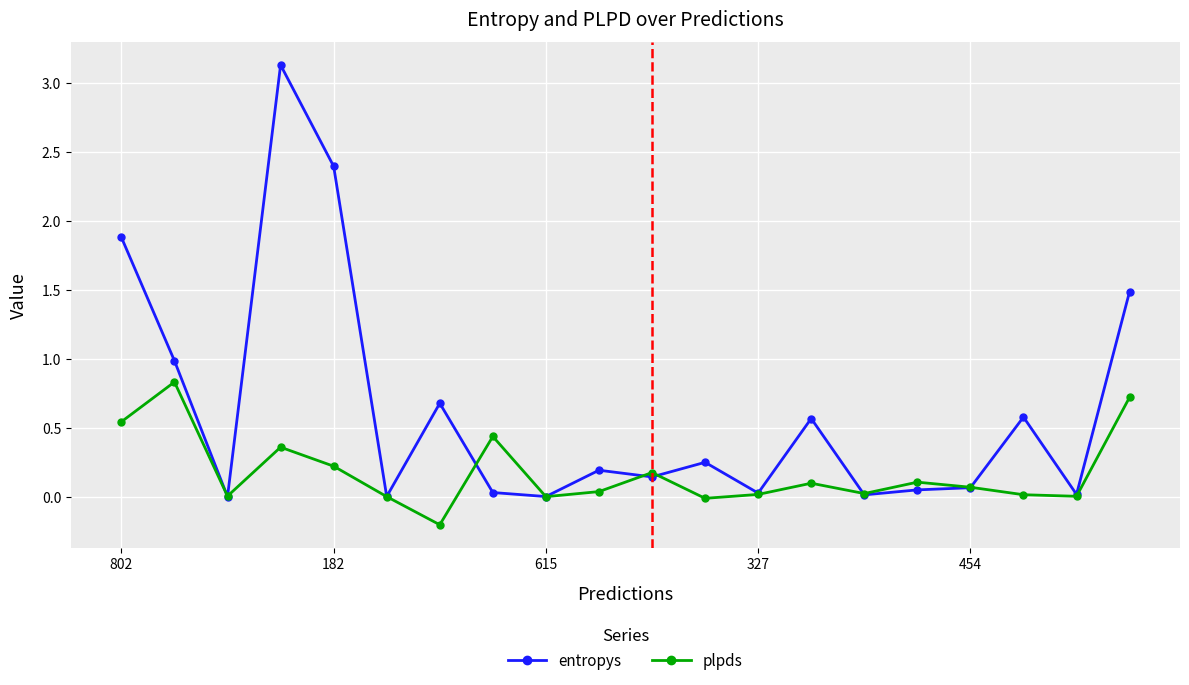

What is the greatest value displayed?

3.1